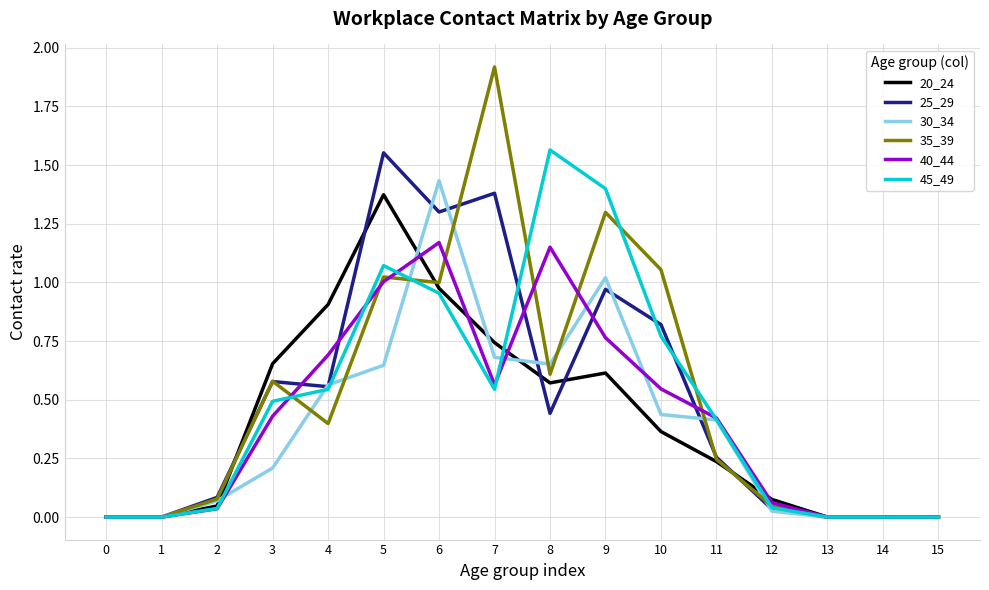

Is the value of 35_39 at 7 greater than the value of 45_49 at 1?

Yes